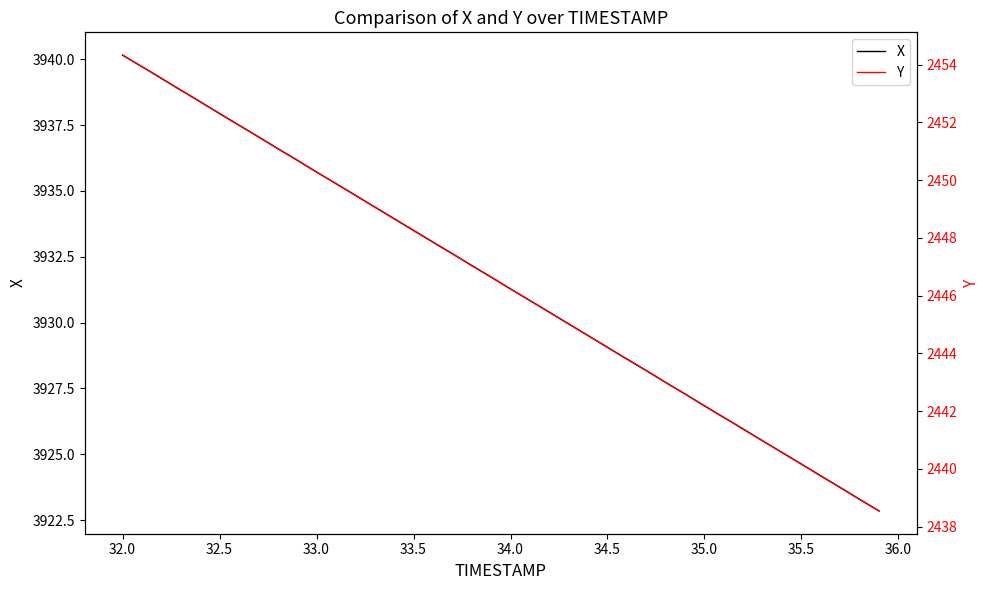

The value of X at 32.0 is 3940.2. True or false?

True